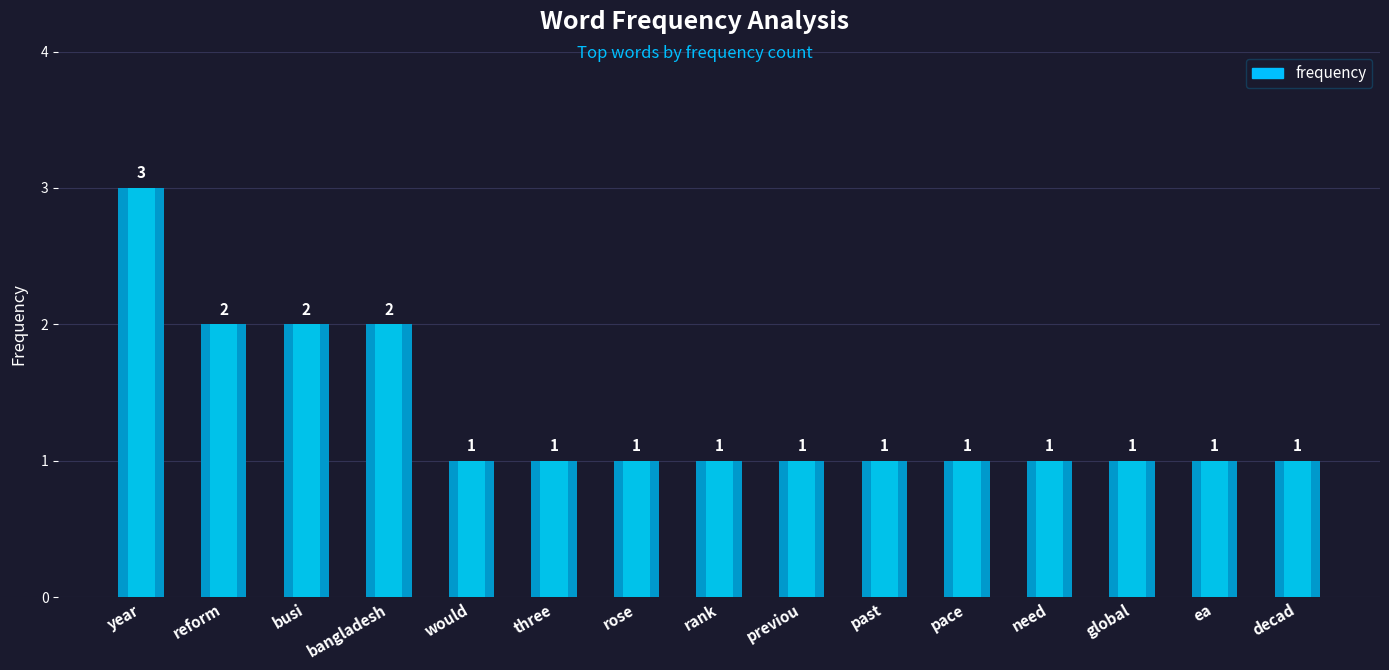

Rank the categories by value from lowest to highest.

would, three, rose, rank, previou, past, pace, need, global, ea, decad, reform, busi, bangladesh, year